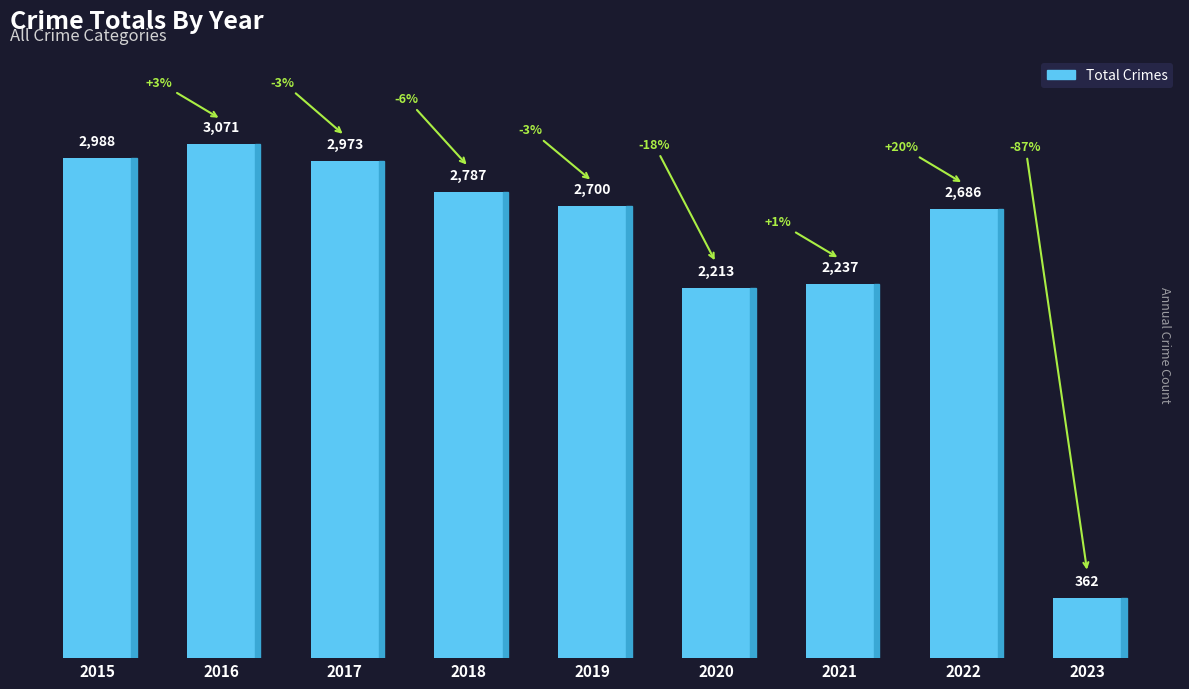

The value at 2022 is 1721. True or false?

False